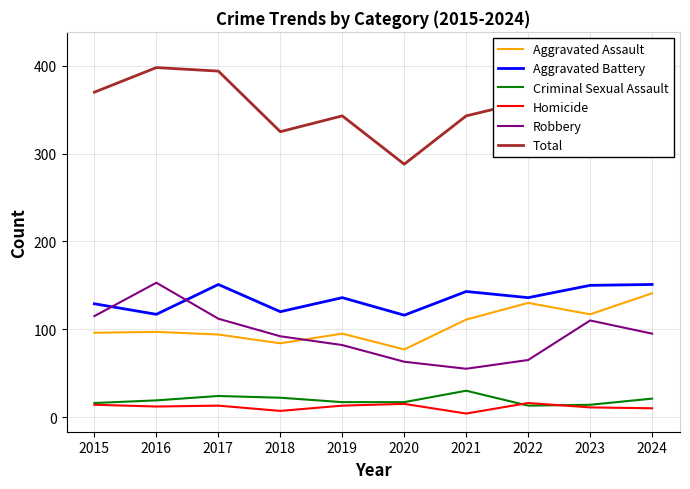

At which label is Aggravated Battery closest to 133?

2019